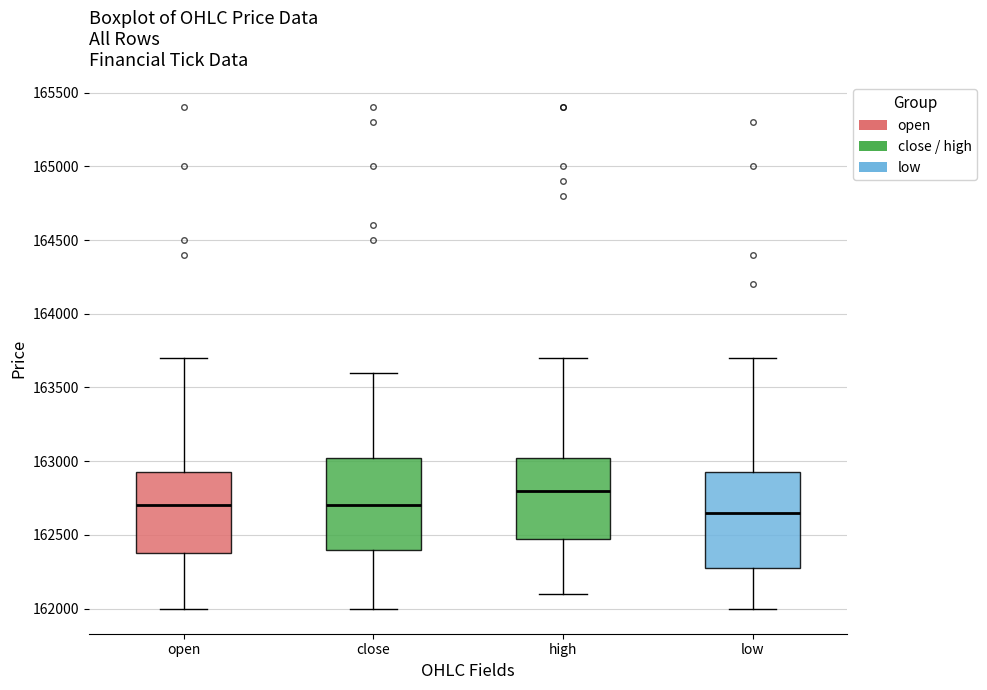

Reading left to right, read every box against the y-axis: the position of its median line, the range the box covers, and the ends of its whiskers. The values are not printed on the chart, so give them approximately, as read against the axis.

open: median 162700, box 162400 to 162950, whiskers 162000 to 163700
close: median 162700, box 162400 to 163050, whiskers 162000 to 163600
high: median 162800, box 162500 to 163050, whiskers 162100 to 163700
low: median 162650, box 162300 to 162950, whiskers 162000 to 163700